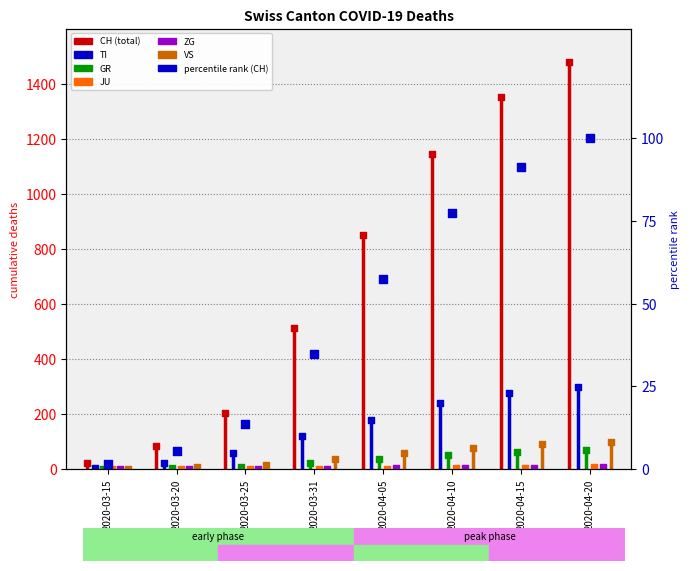

At how many categories does at least one series exceed 446?

5